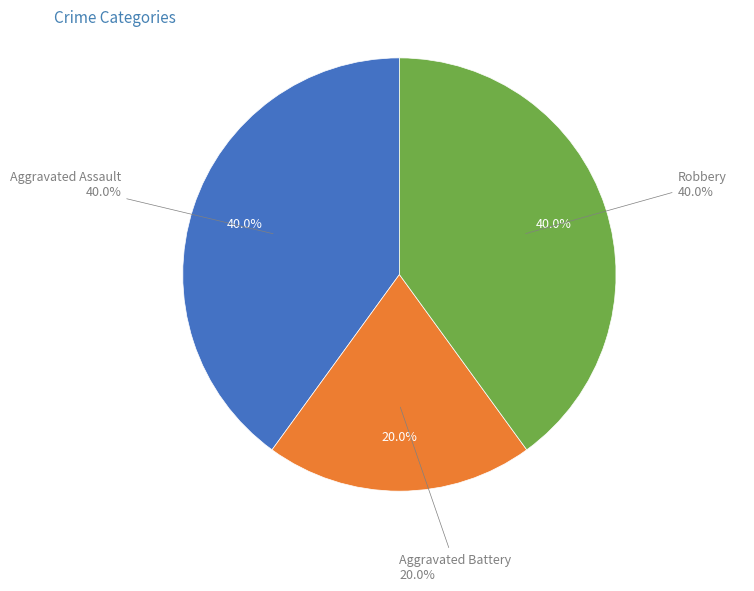

Which slice is the largest?

Aggravated Assault